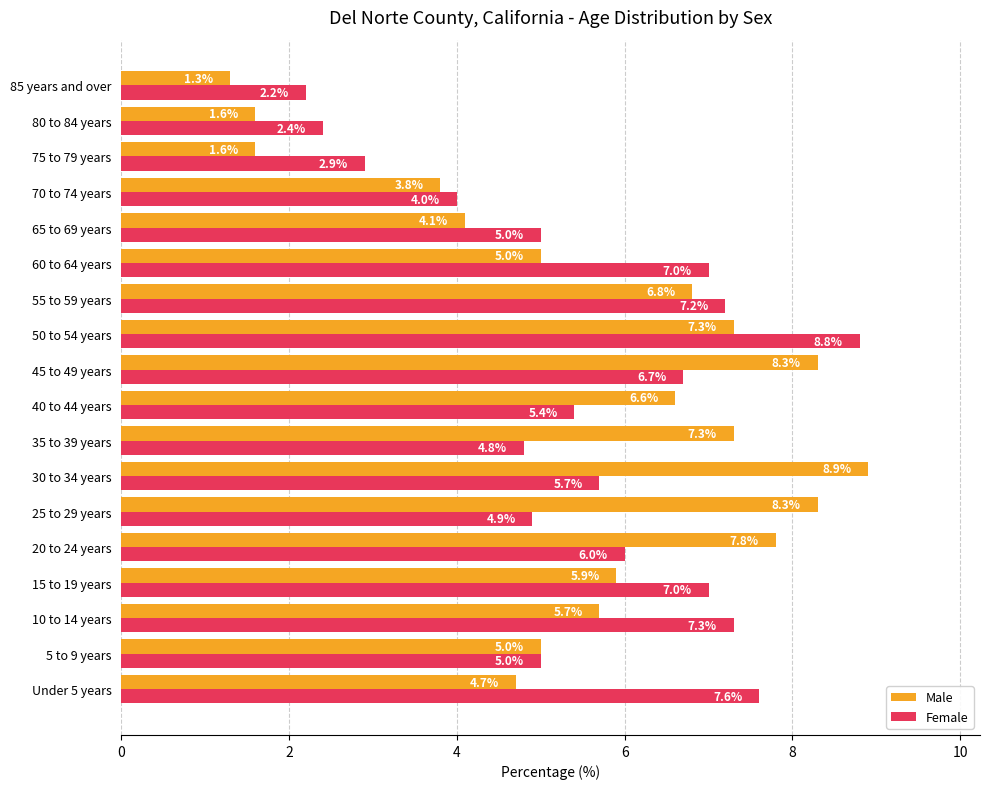

Read the Female value at 25 to 29 years.

4.9